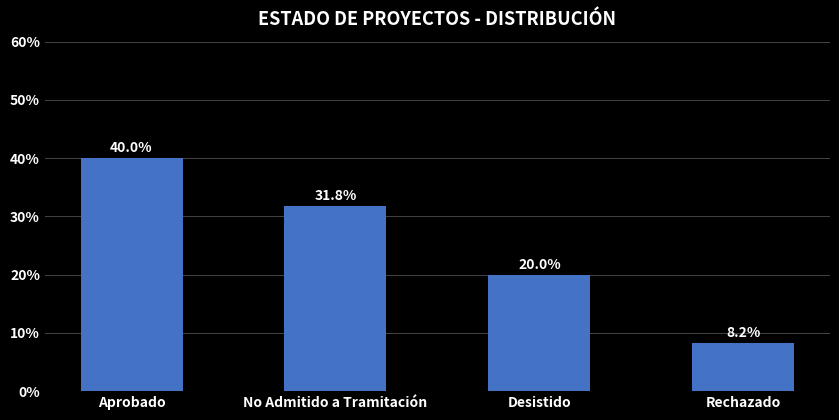

The value at Rechazado is 13.1. True or false?

False